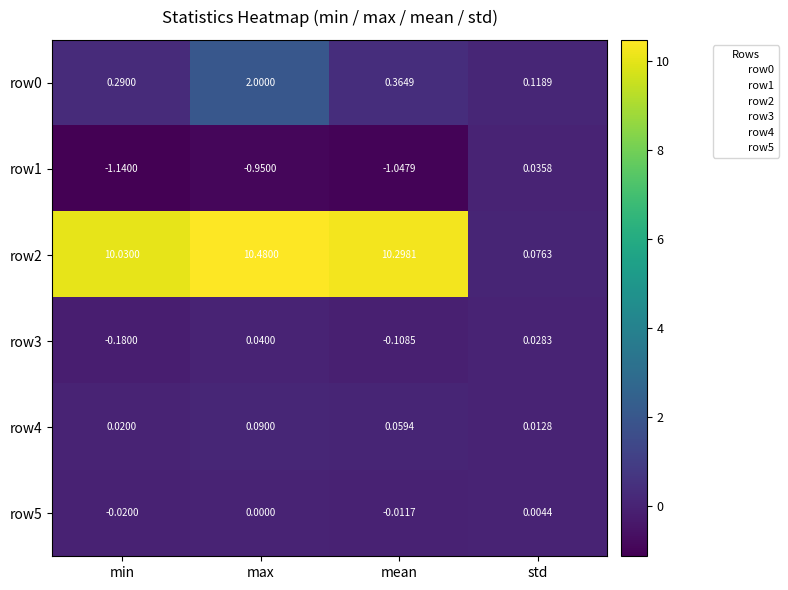

At which label does row1 first exceed 0?

std